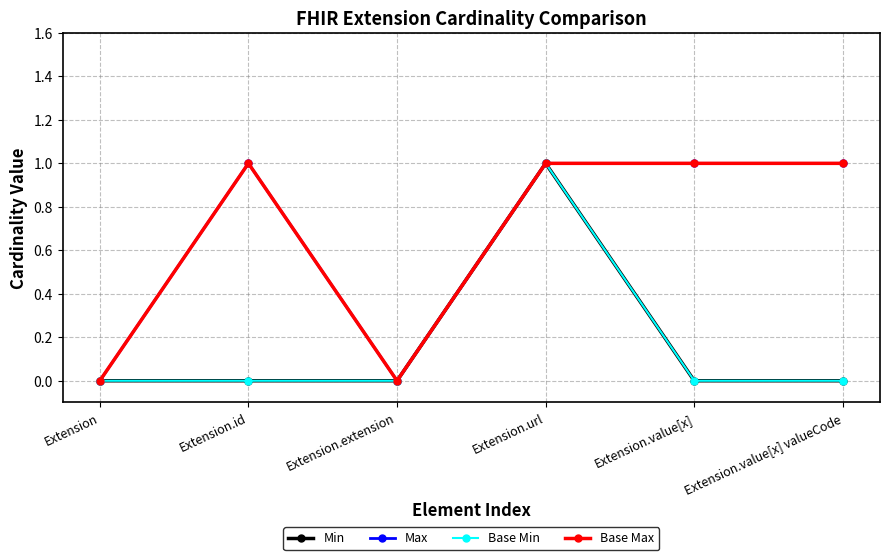

List the labels in order of Max value, largest first.

Extension.id, Extension.url, Extension.value[x], Extension.value[x] valueCode, Extension, Extension.extension